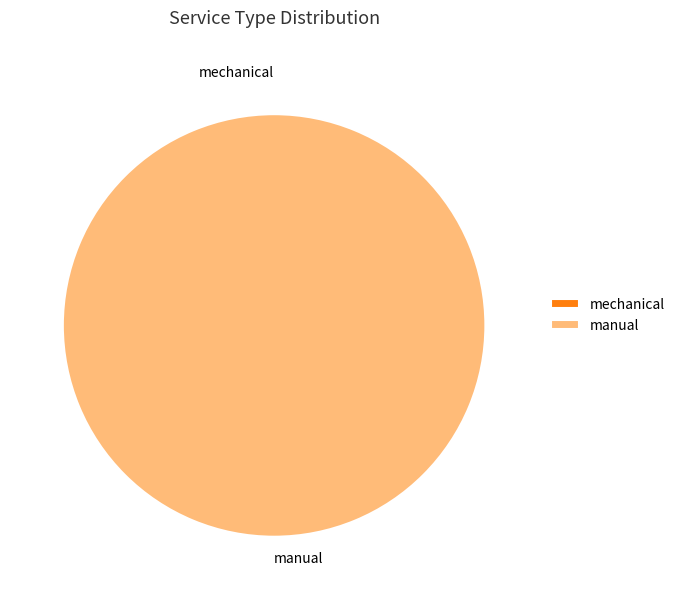

Is it true that mechanical is 1% of the pie?

False